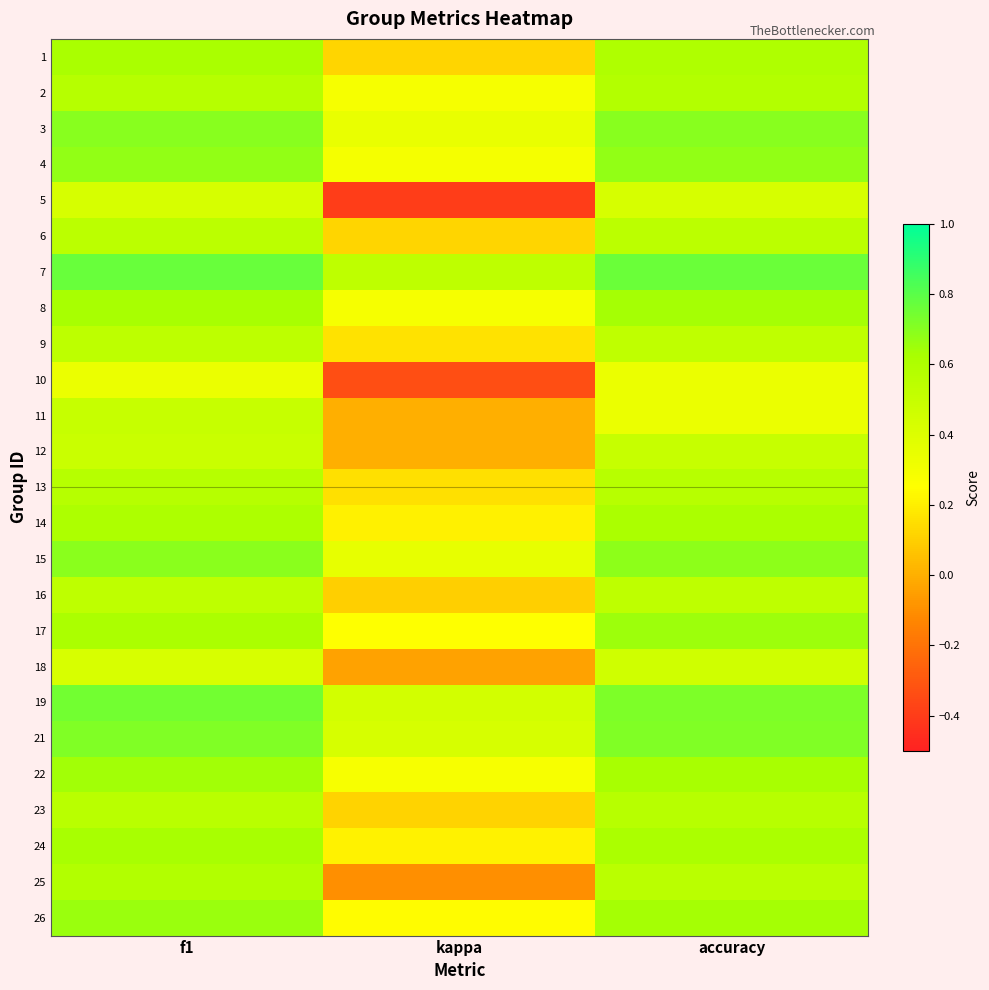

At f1, list the series in order from smallest to largest.

10, 18, 5, 12, 11, 16, 9, 6, 23, 13, 2, 25, 14, 17, 1, 24, 8, 22, 26, 4, 15, 3, 21, 19, 7